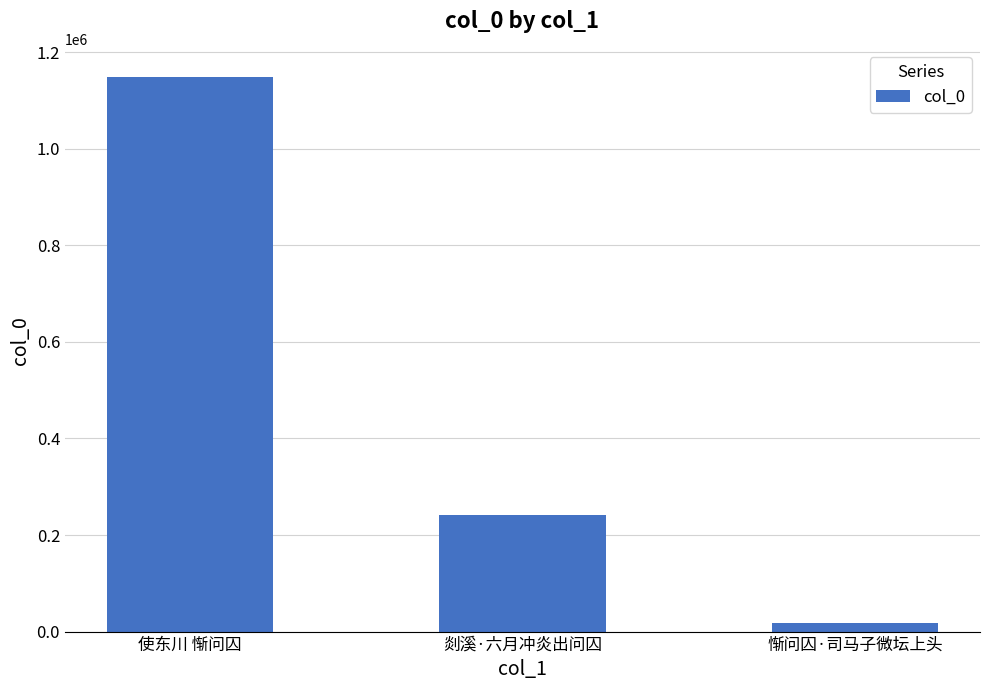

Count the values in the range 17031 to 1149337.

3